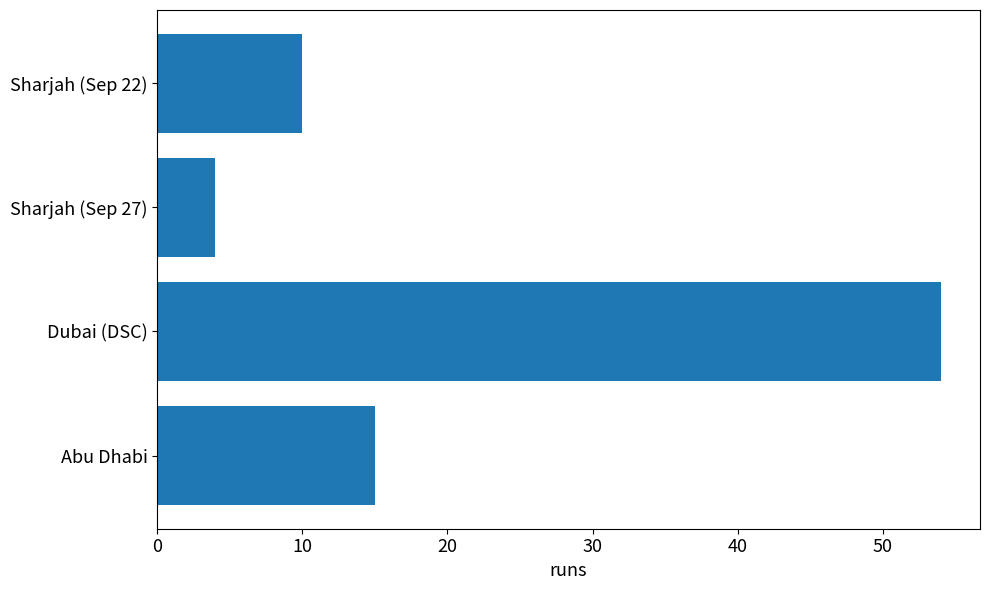

List the labels in order of value, smallest first.

Sharjah (Sep 27), Sharjah (Sep 22), Abu Dhabi, Dubai (DSC)